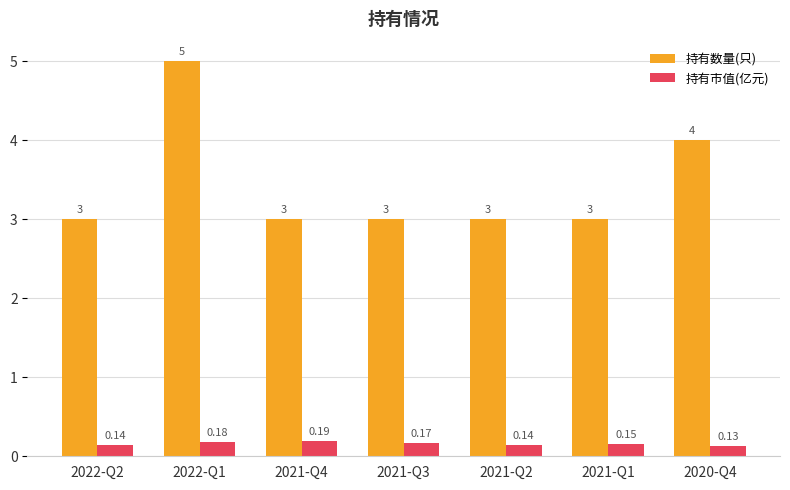

Rank the series by their average value, from lowest to highest.

持有市值(亿元), 持有数量(只)